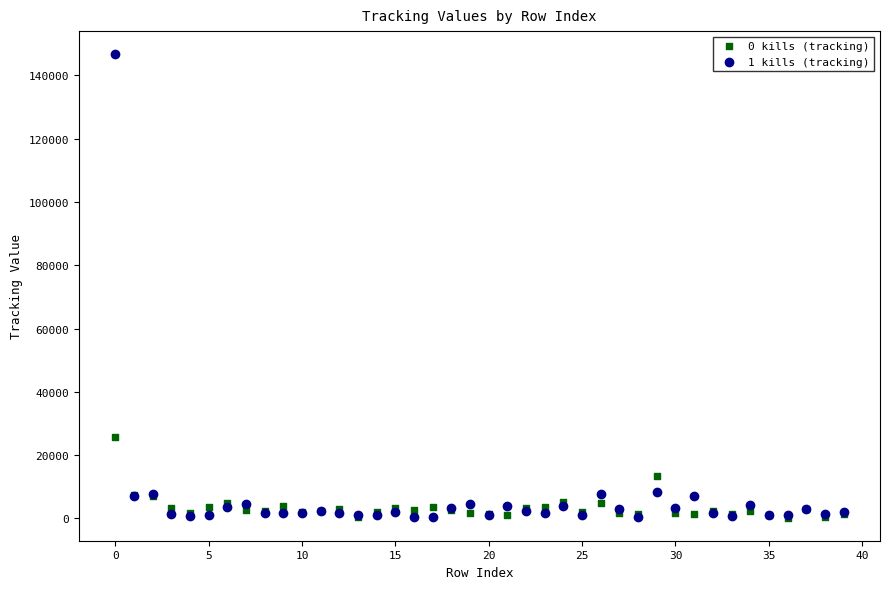

Which series reaches the maximum Y coordinate?

1 kills (tracking)